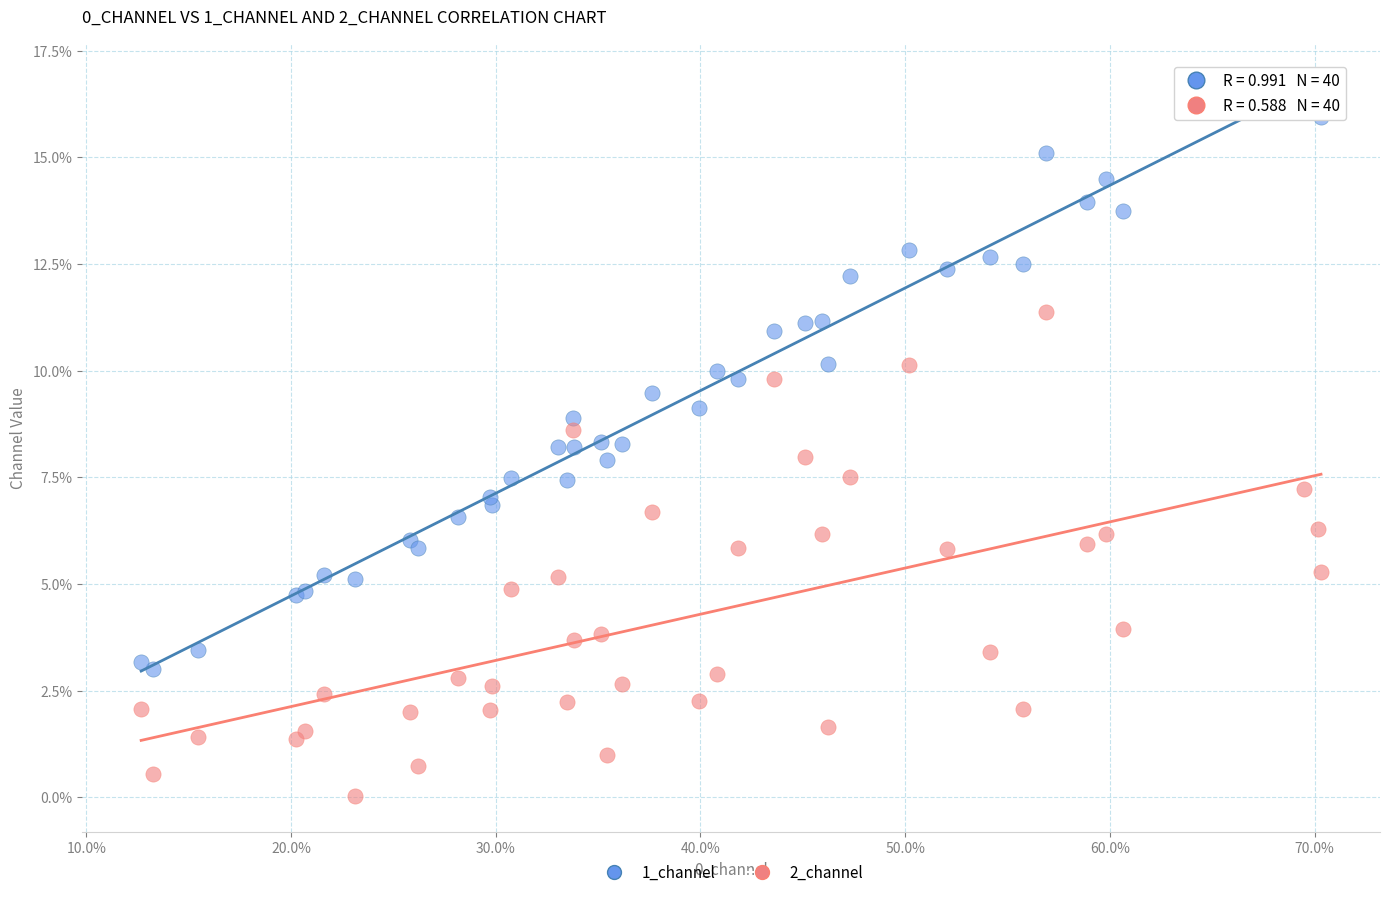

What are all the series names shown in the legend?

1_channel, 2_channel